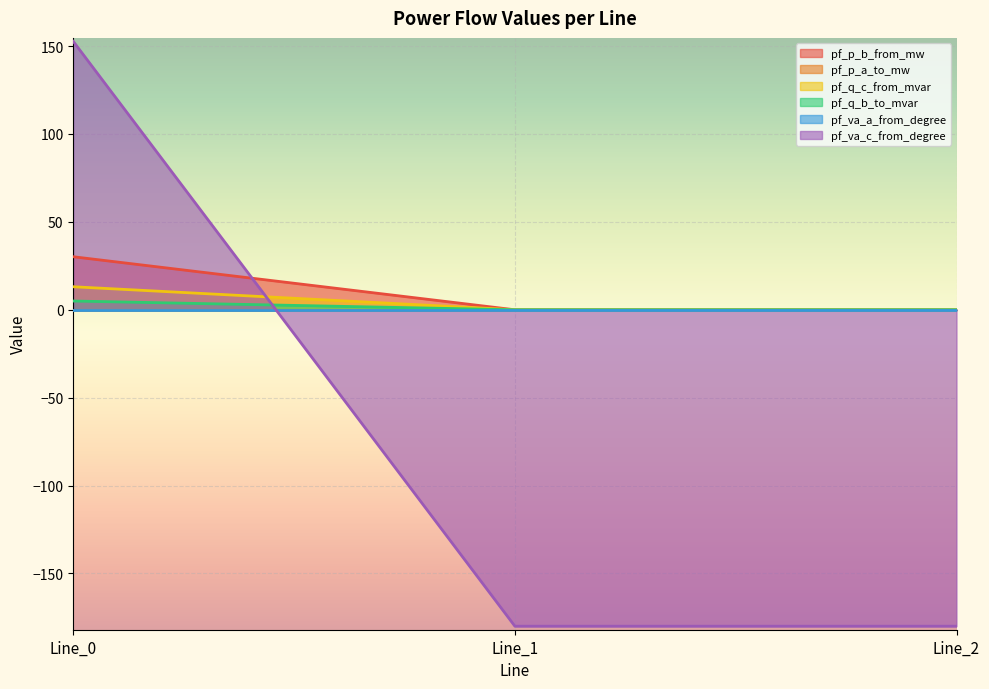

How many lines are shown in the chart?

6